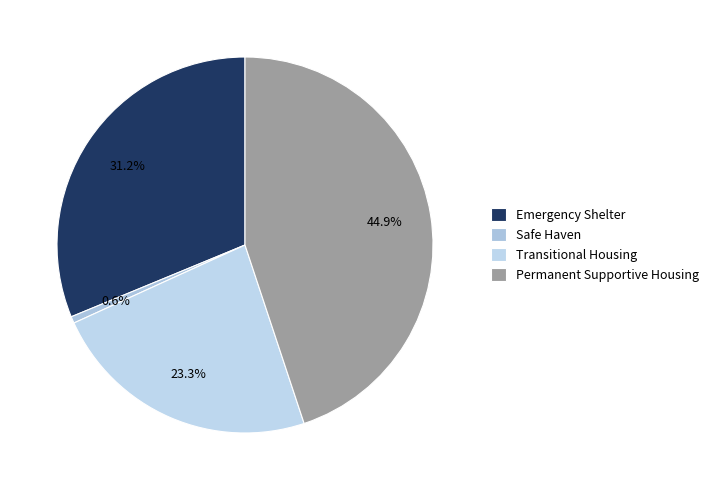

Which category has the smallest portion of the pie?

Safe Haven